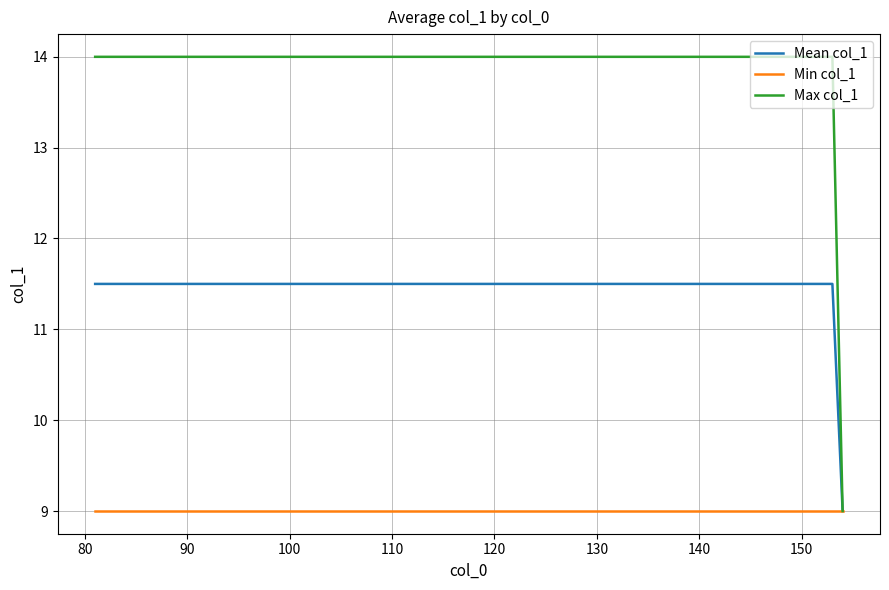

Rank the series by their average value, from lowest to highest.

Min col_1, Mean col_1, Max col_1